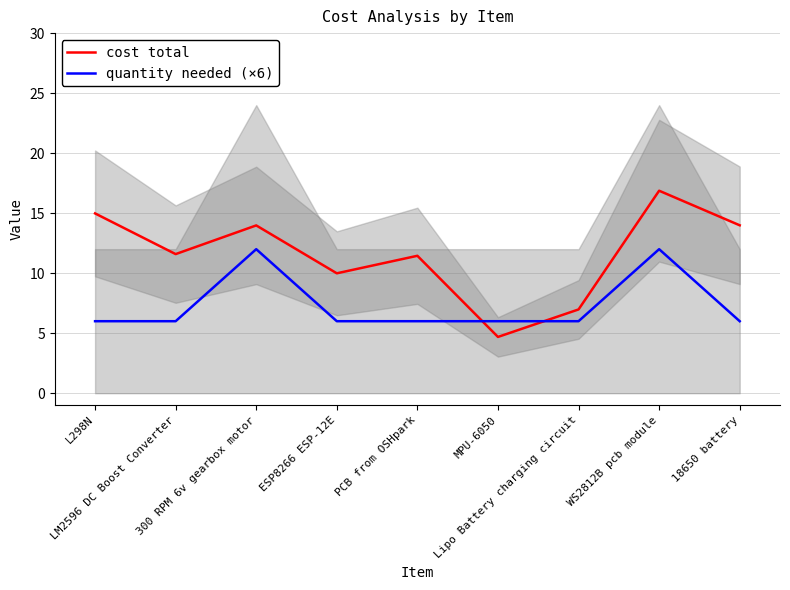

Is this an area chart (filled region under the line)?

No